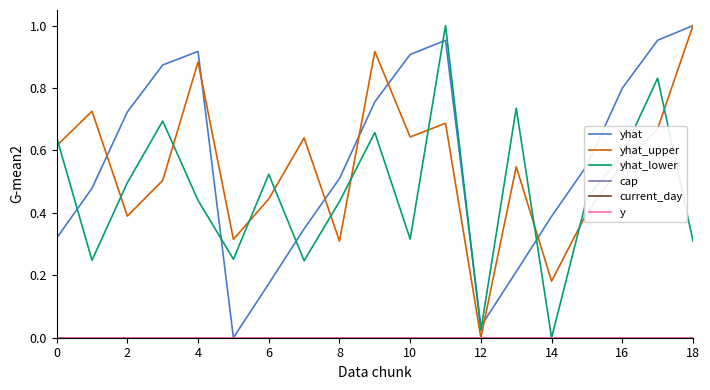

Does the chart have visible grid lines?

No